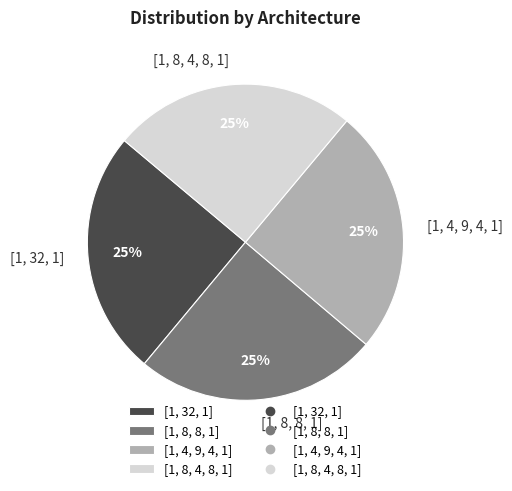

The [1, 8, 4, 8, 1] slice represents 25% of the pie. True or false?

True